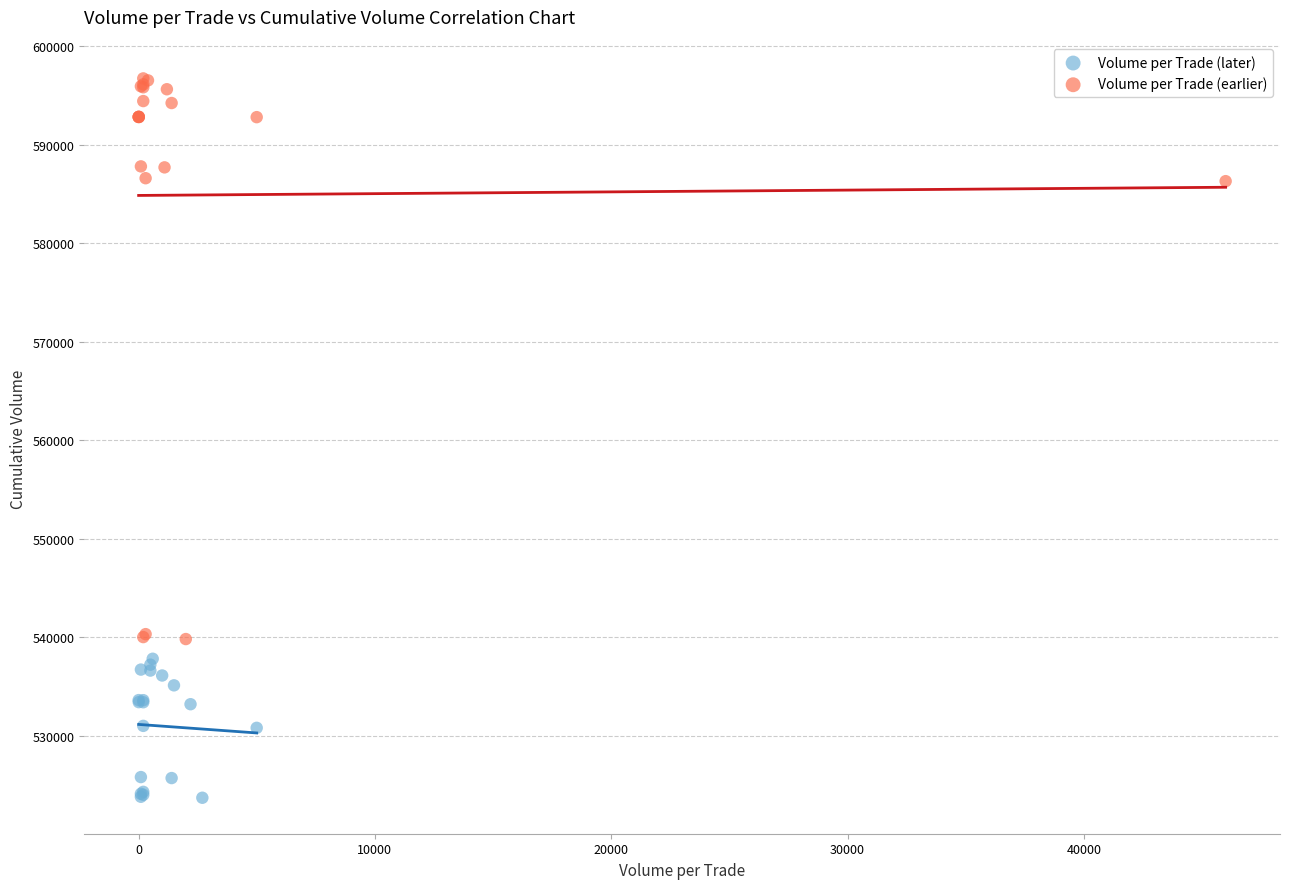

Which series has the largest Y range (max minus min)?

Volume per Trade (earlier)